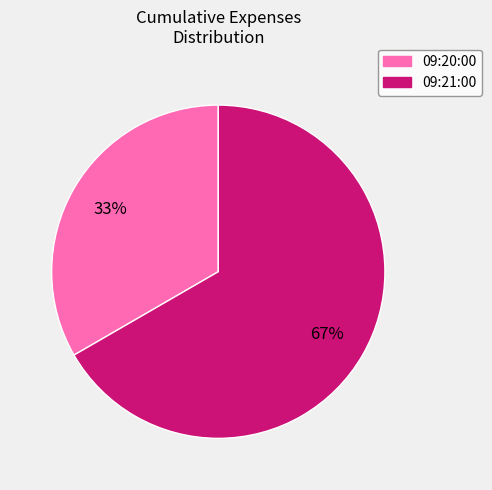

Is there a majority slice in this chart?

Yes